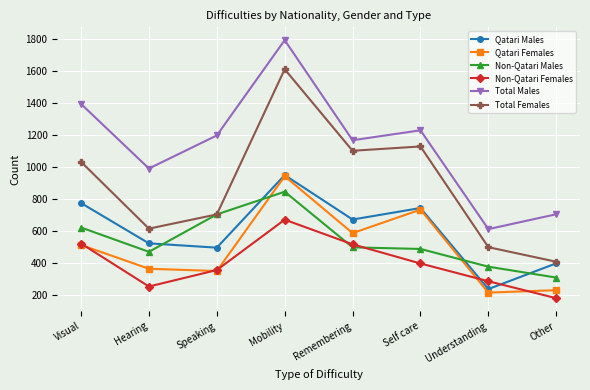

How many data points does each series have?

8